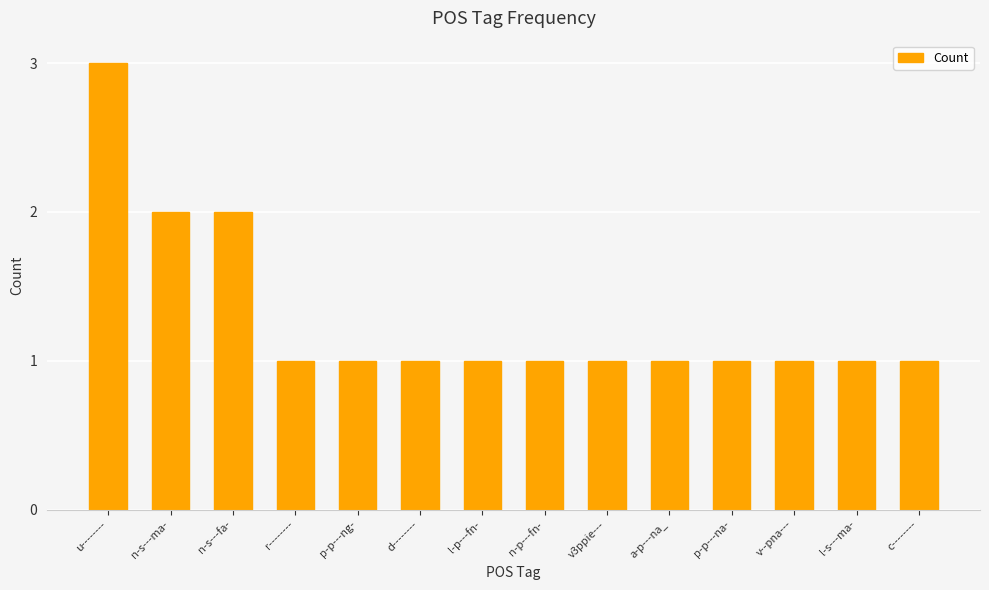

Reading right to left, list all the values displayed in this chart.

c--------=1	l-s---ma-=1	v--pna---=1	p-p---na-=1	a-p---na_=1	v3ppie---=1	n-p---fn-=1	l-p---fn-=1	d--------=1	p-p---ng-=1	r--------=1	n-s---fa-=2	n-s---ma-=2	u--------=3